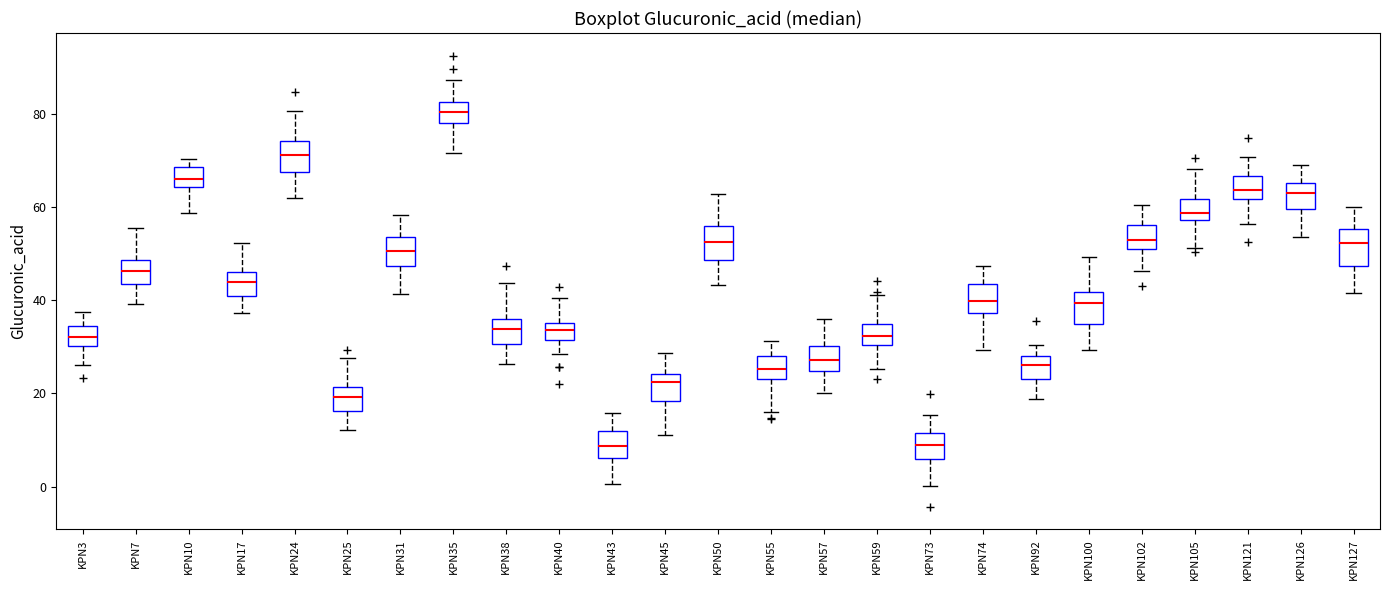

Where does the median line of the box for KPN7 sit on the y-axis? The values are not printed on the chart, so give them approximately, as read against the axis.

46